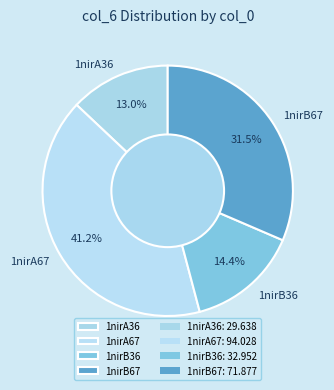

How many slices are in this pie chart?

4